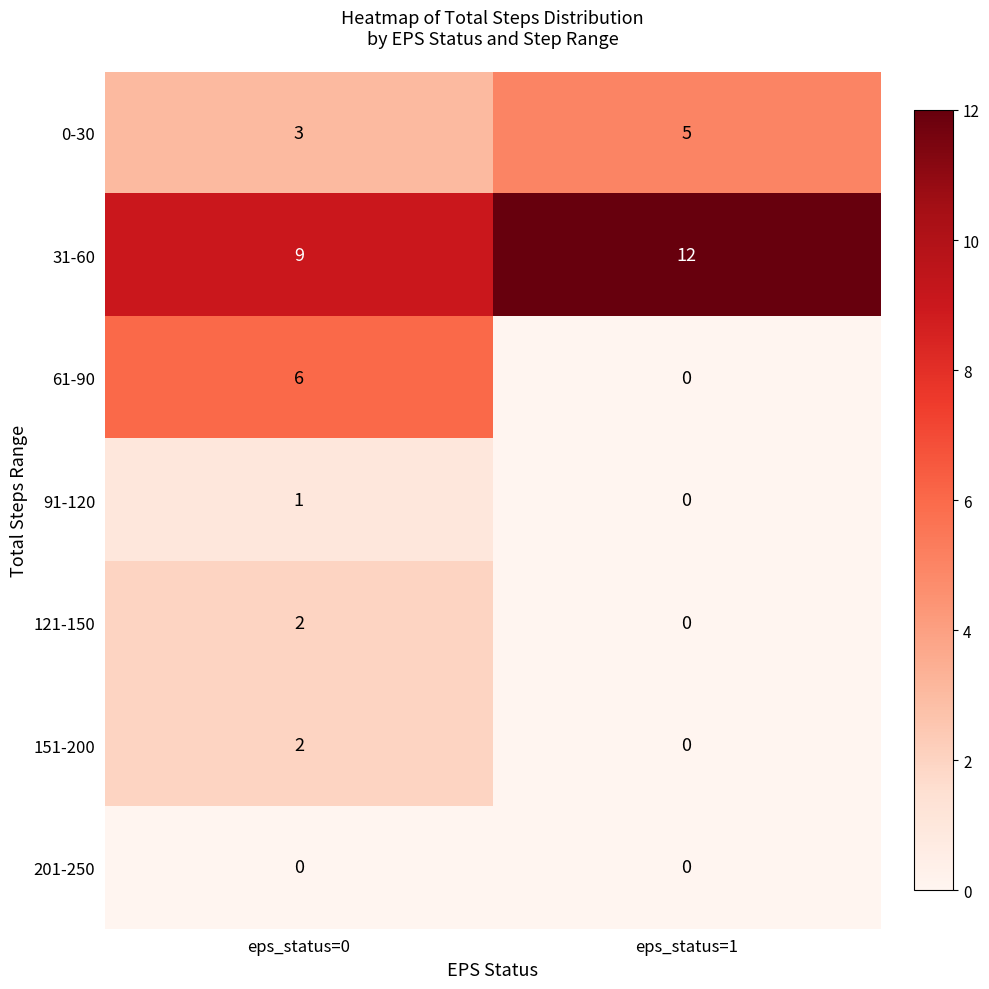

Which series has the largest range (max minus min)?

61-90